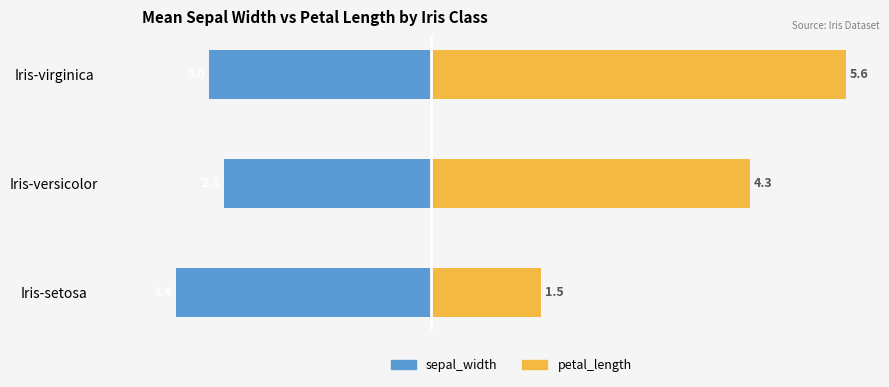

At how many categories does at least one series exceed -3?

3